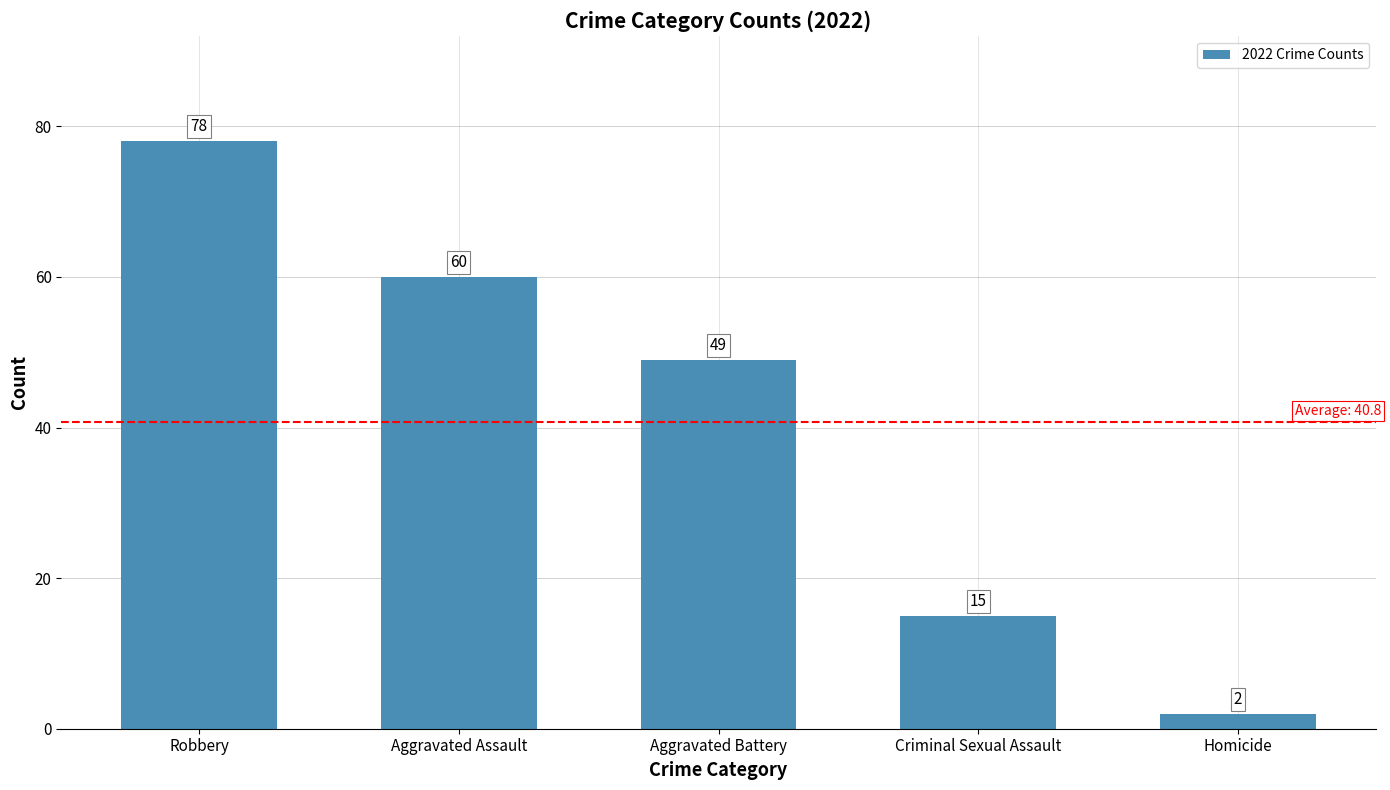

Which category has the lowest value across all series?

Homicide